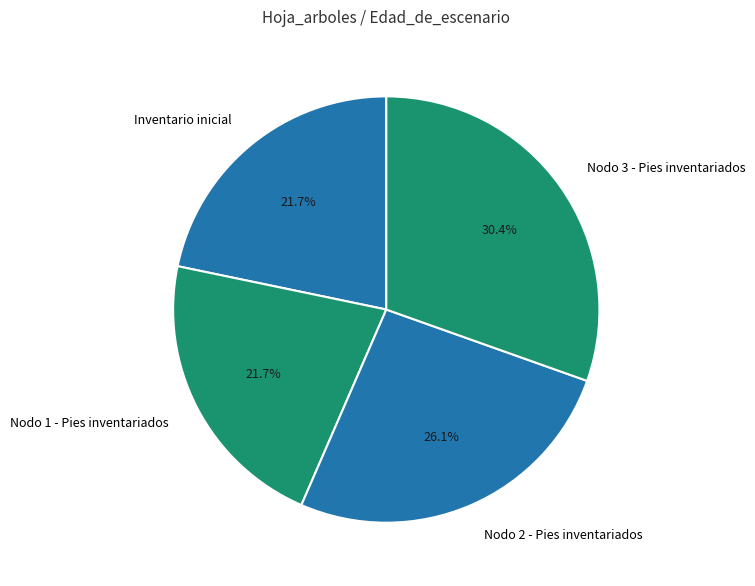

What percentage is the Nodo 1 - Pies inventariados slice, to the nearest percent?

22%